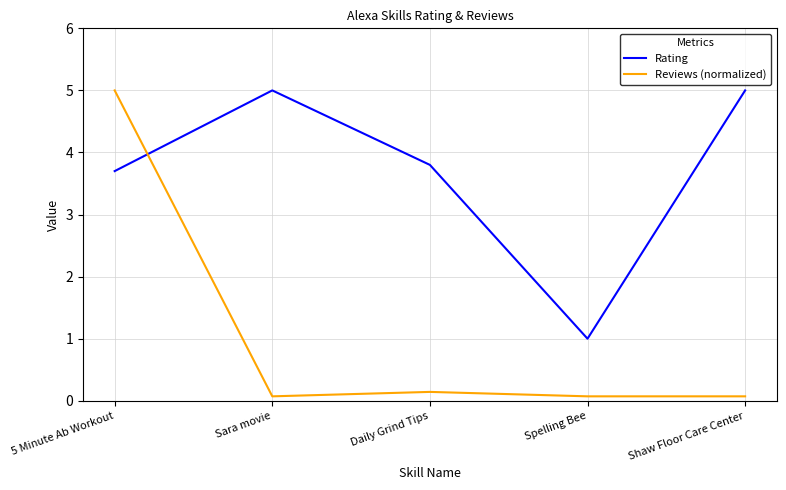

What is the difference between the highest and lowest values at Spelling Bee?

0.9